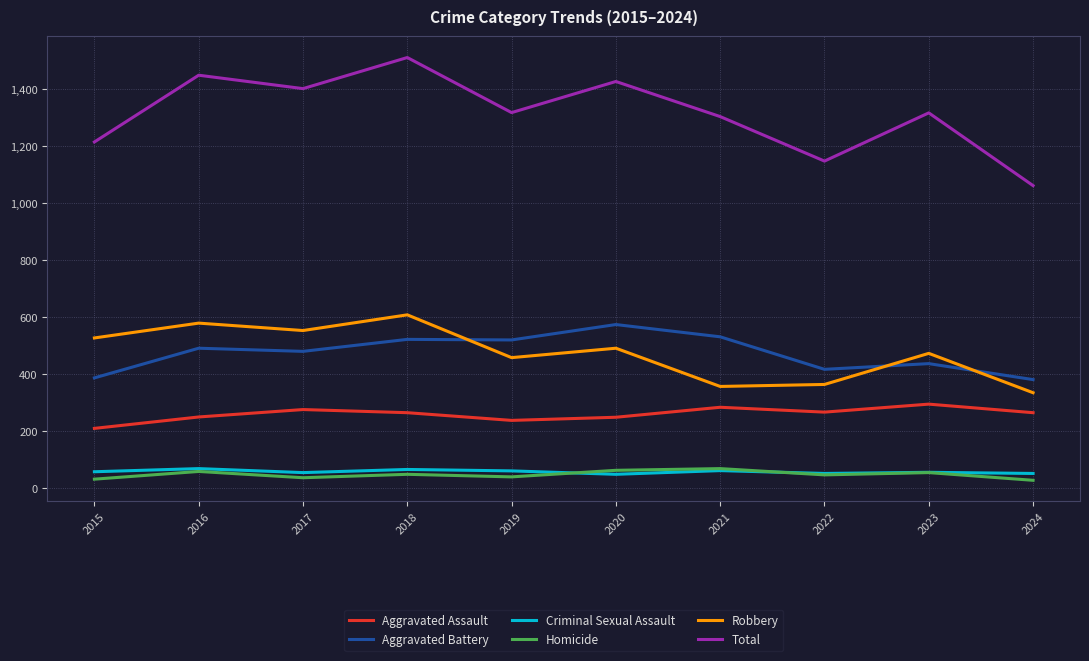

Is it true that Aggravated Battery equals 709 at 2017?

False